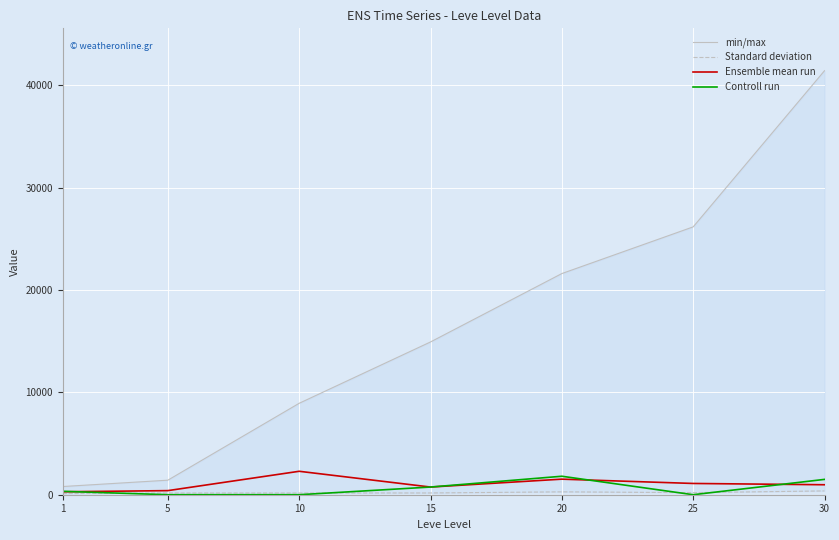

True or false: Standard deviation and min/max cross at least once.

False